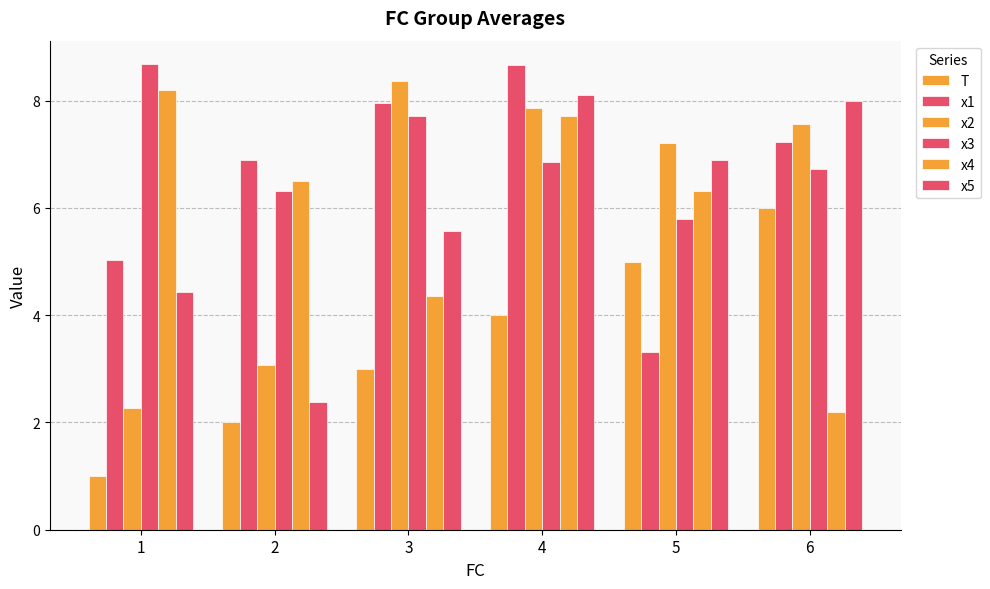

At 3, list the series in order from smallest to largest.

T, x4, x5, x3, x1, x2